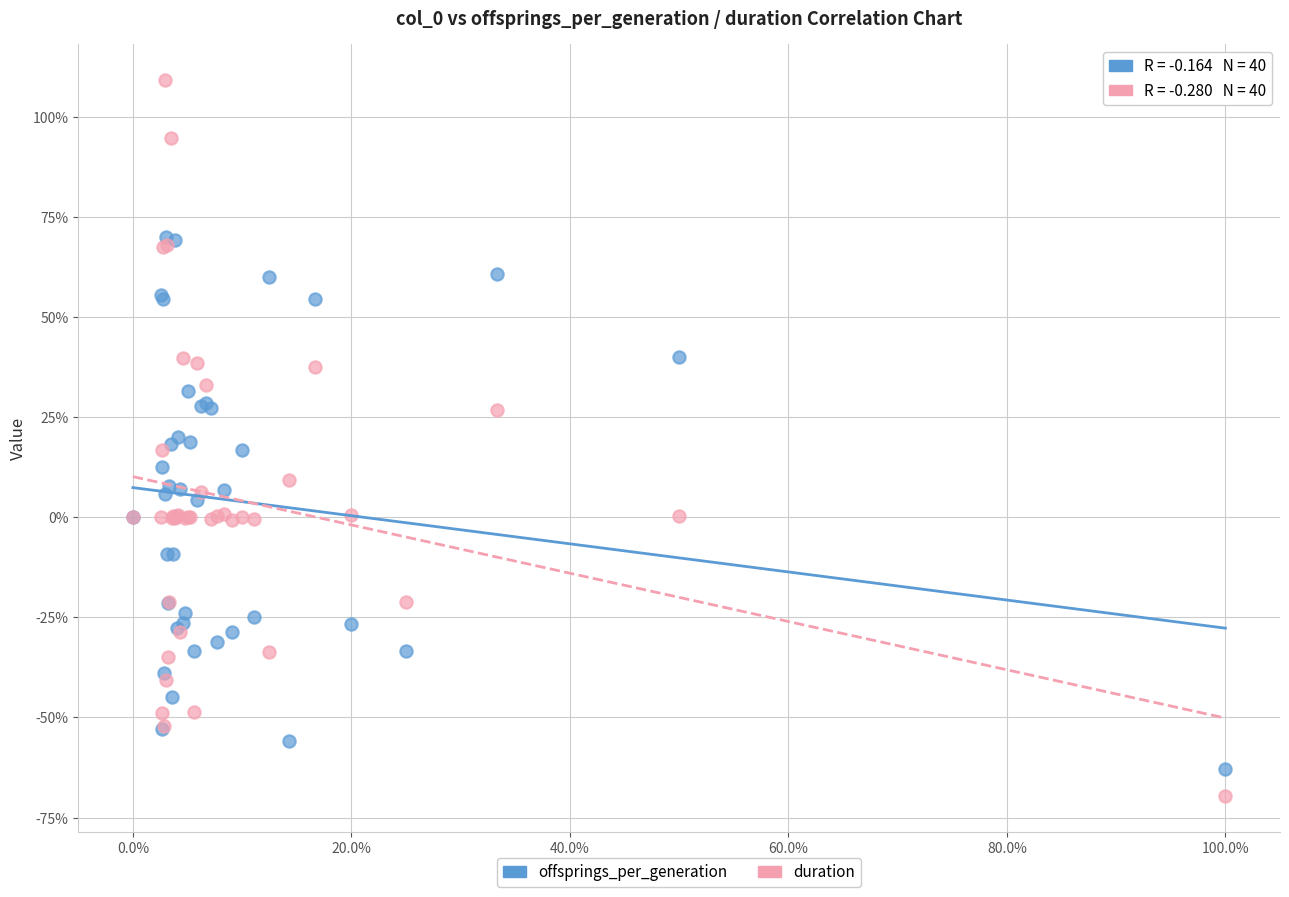

Which series has the widest spread of Y values?

duration